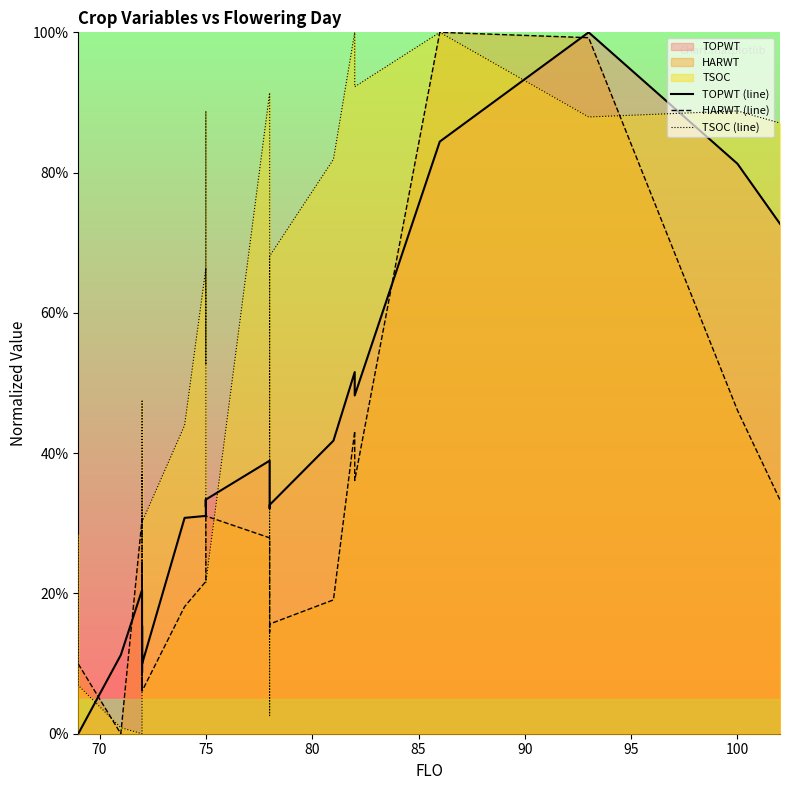

What is the sum of all TOPWT (line) values?

845.6